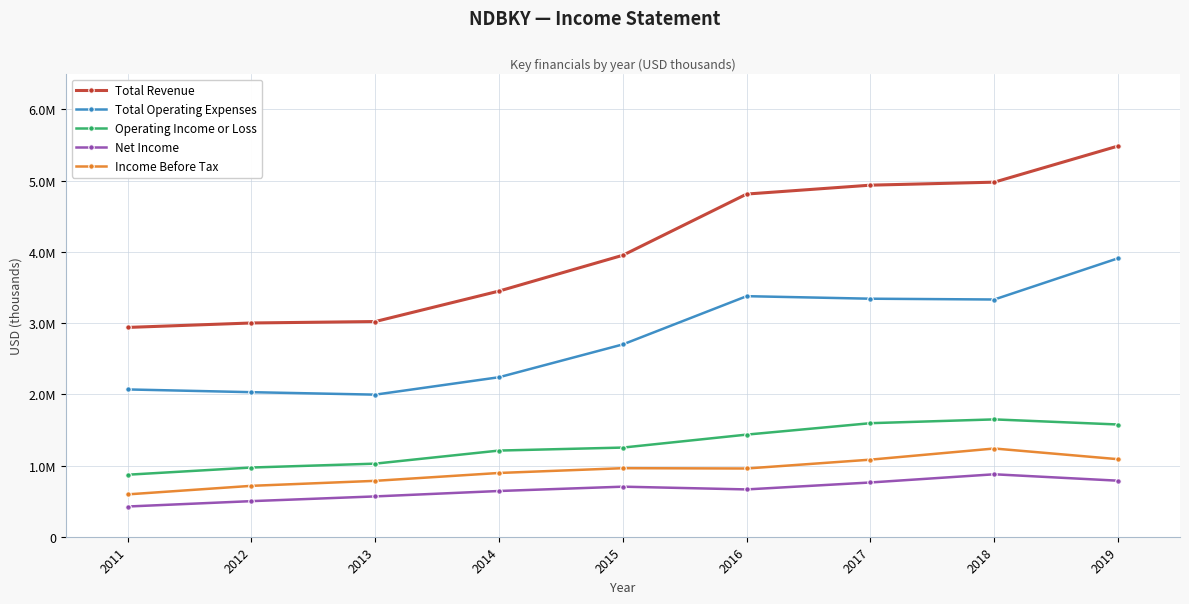

What are all the series names shown in the legend?

Total Revenue, Total Operating Expenses, Operating Income or Loss, Net Income, Income Before Tax